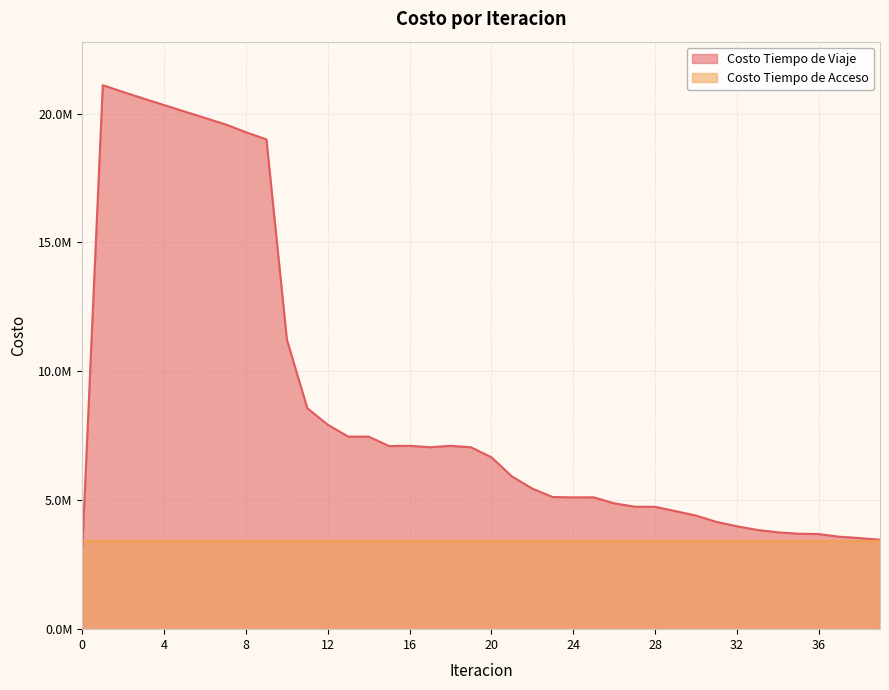

Between 12 and 33, which is larger?

12